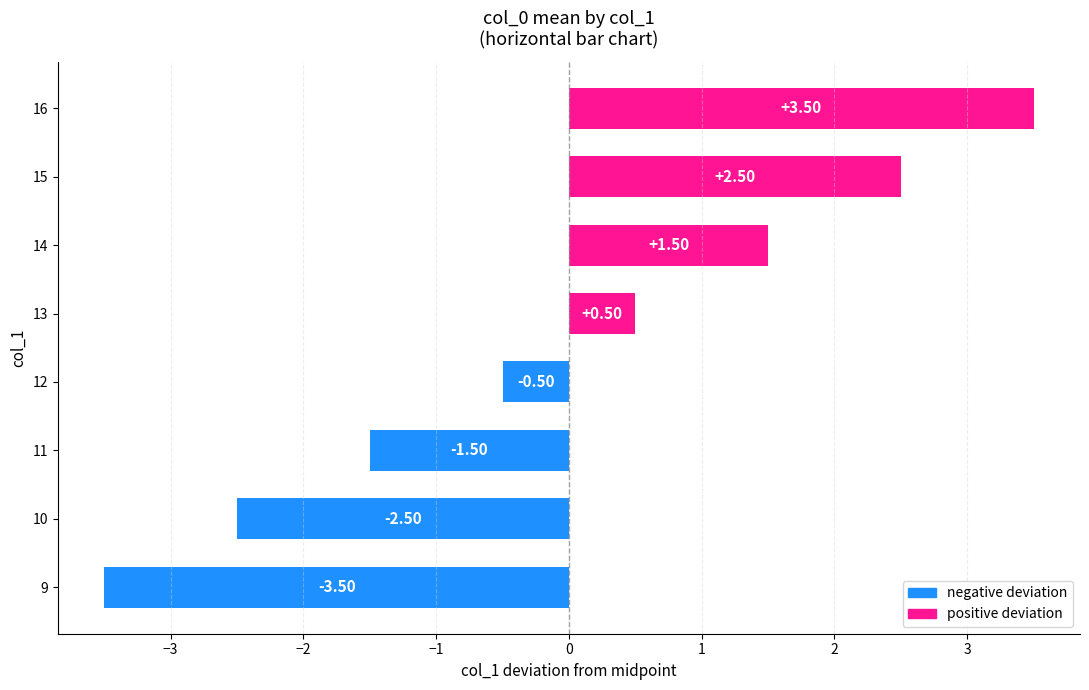

How many negative values are there?

4